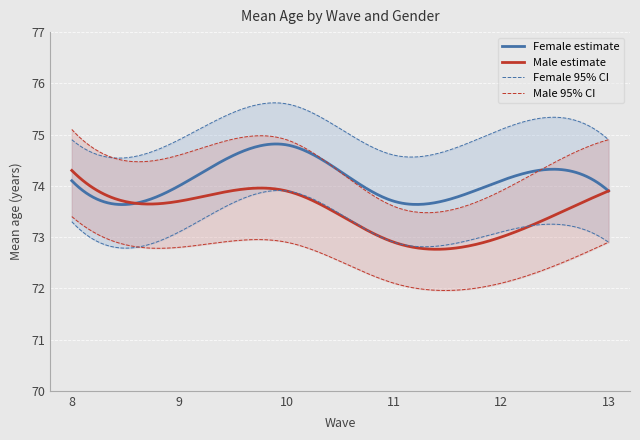

What is the highest value of the Female uci series?

75.6